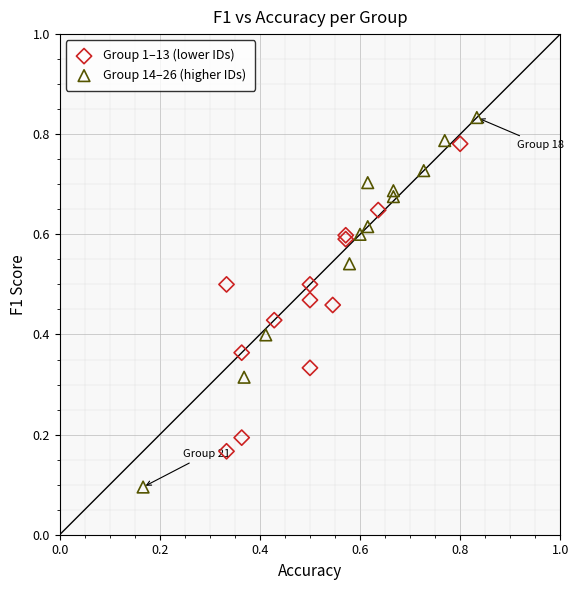

Which series has the widest spread of Y values?

Group 14–26 (higher IDs)